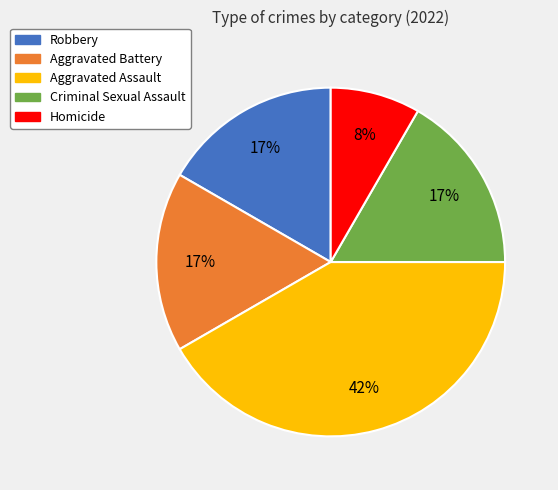

To the nearest percent, what is the average slice percentage?

20%